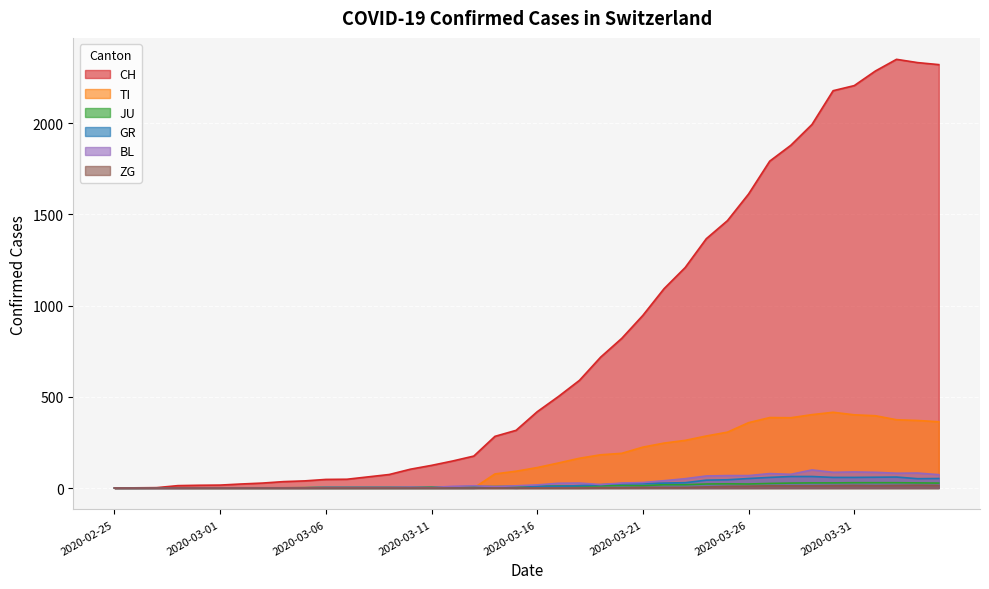

True or false: ZG and CH intersect in this chart.

False